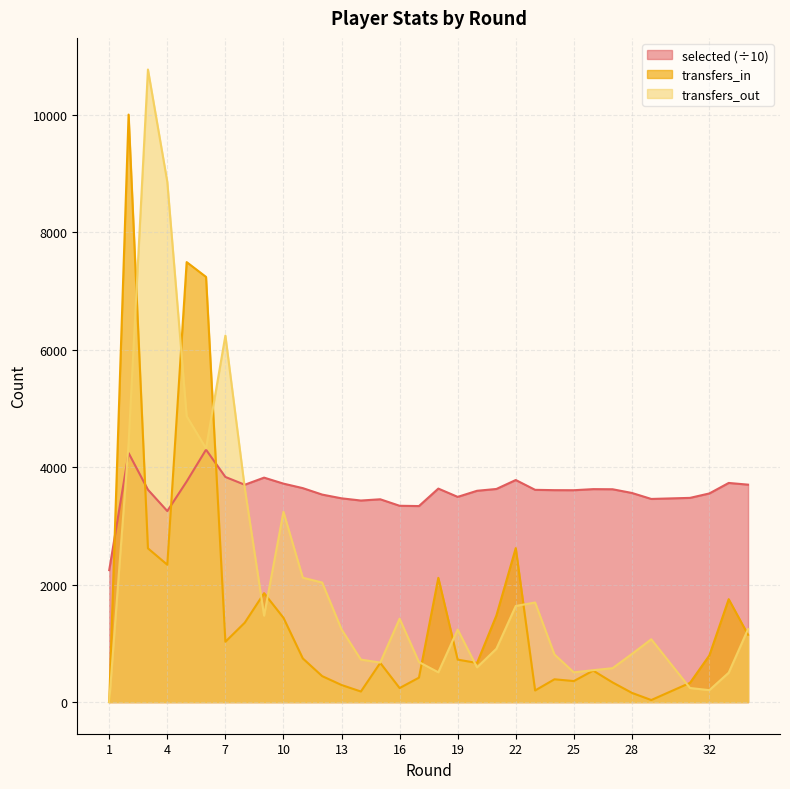

Where is the first local maximum for selected?

2